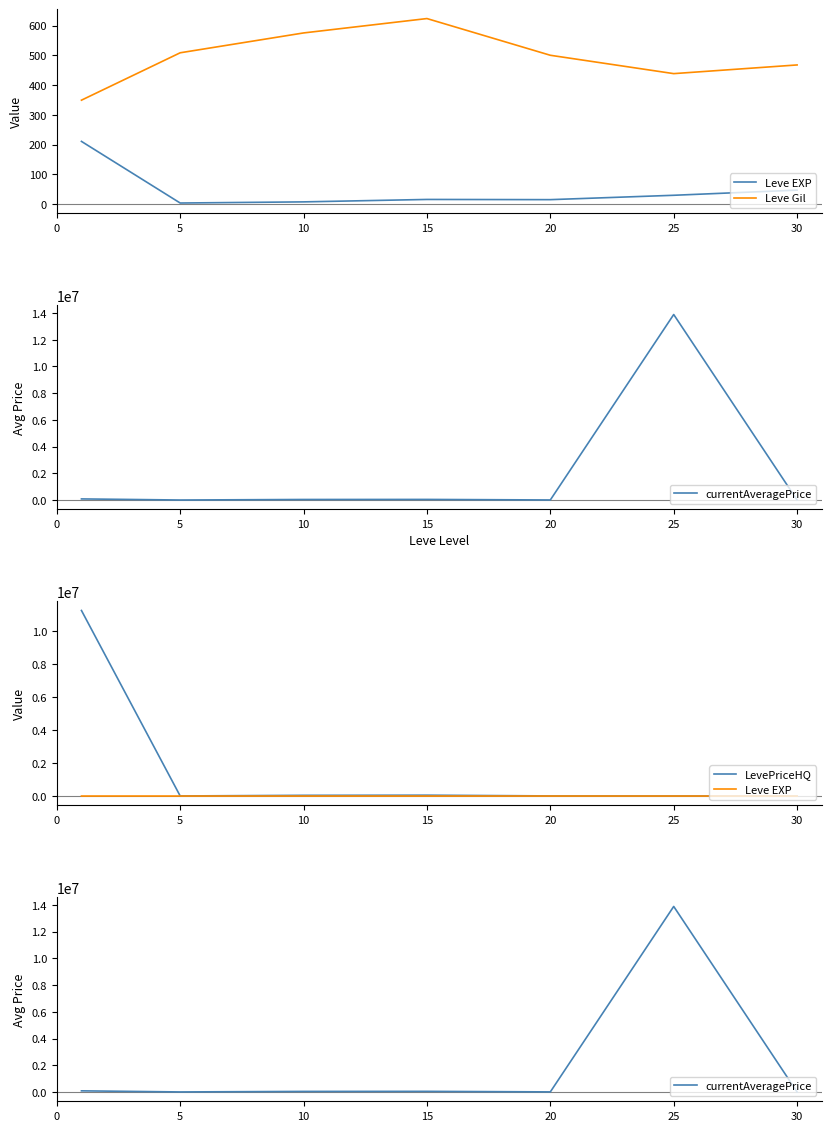

What is the average value of the currentAveragePrice series?

2012285.5